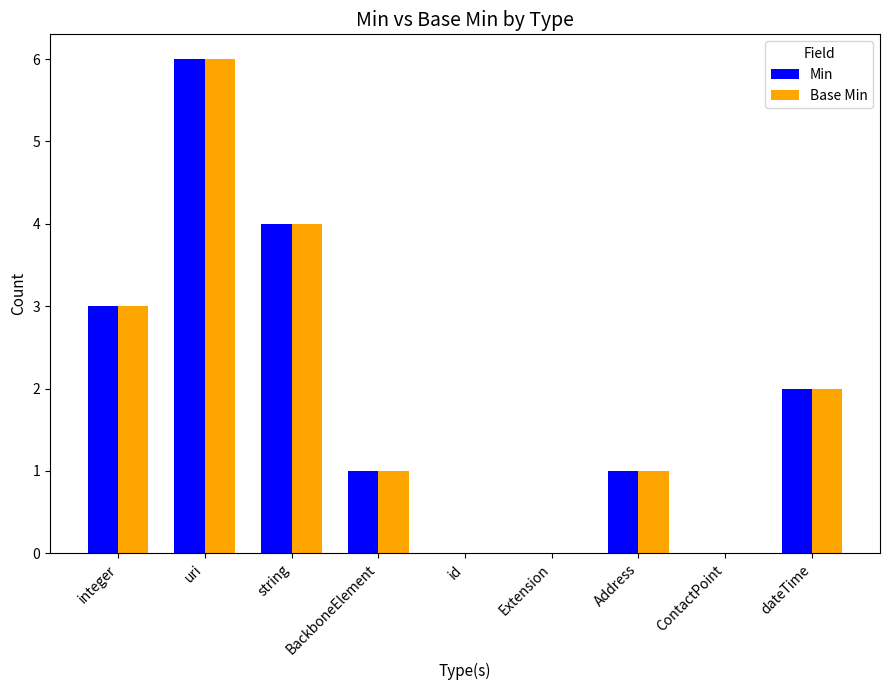

True or false: Min has a value of 0 at id.

True